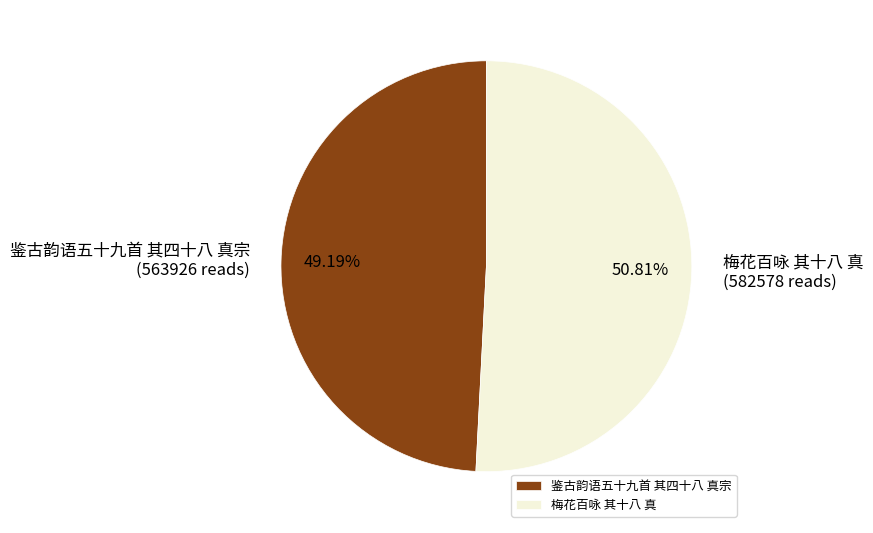

To the nearest percent, what portion does 鉴古韵语五十九首 其四十八 真宗 represent?

49%